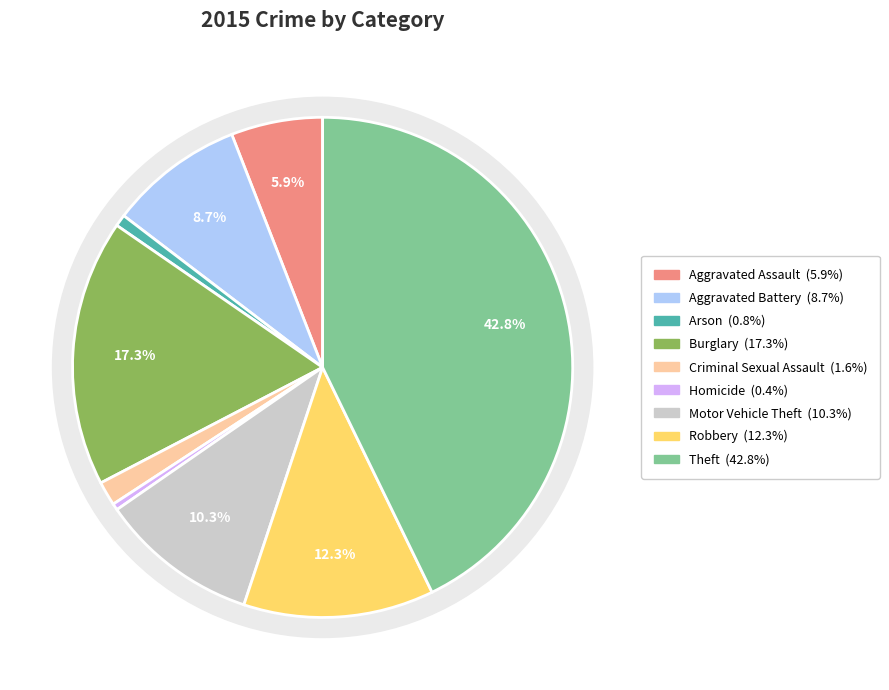

How much of the chart is everything except Homicide?

99.6%